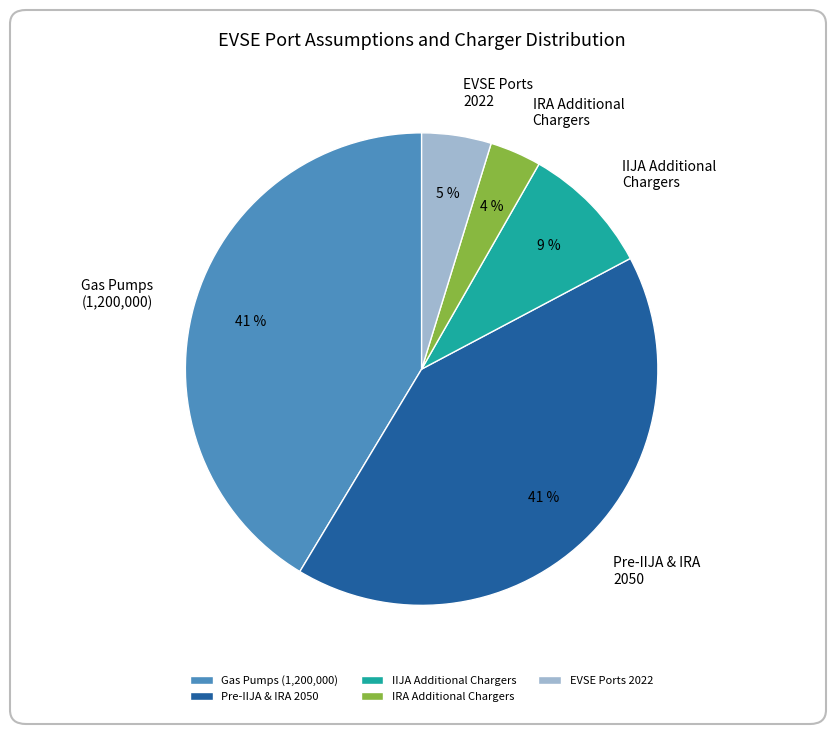

Is it true that IRA Additional Chargers is 14% of the pie?

False